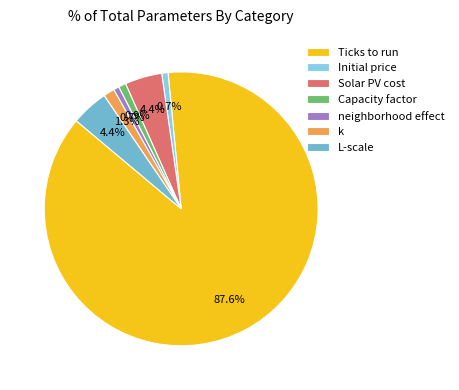

Which slice is the largest?

Ticks to run